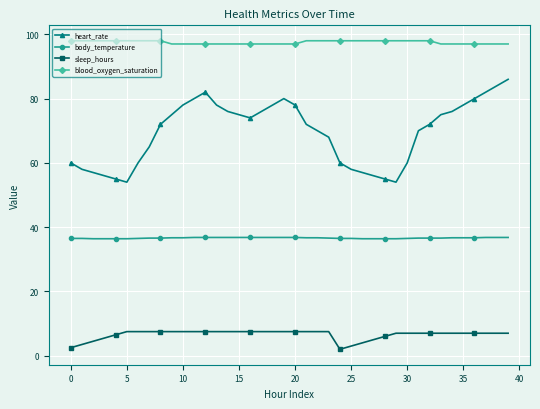

True or false: heart_rate has more than 1 points higher than both neighbors.

True